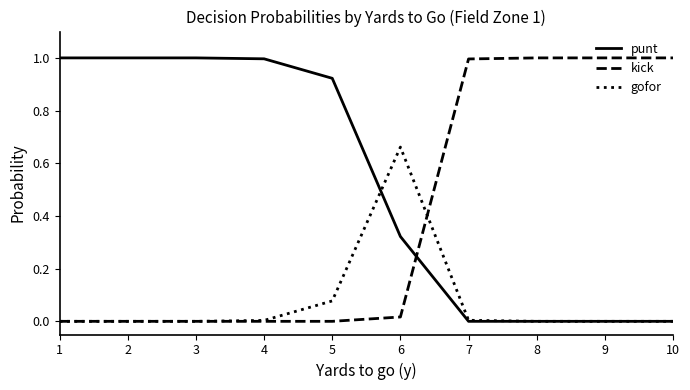

What is the spread (max minus min) of values at 1?

1.0